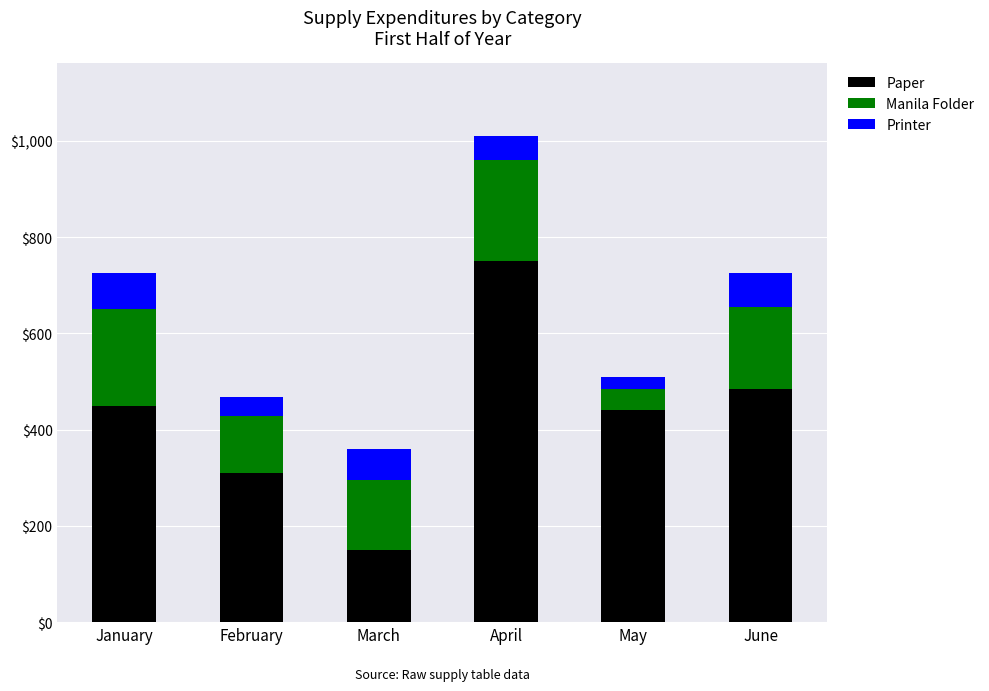

Count the number of categories in the chart.

6